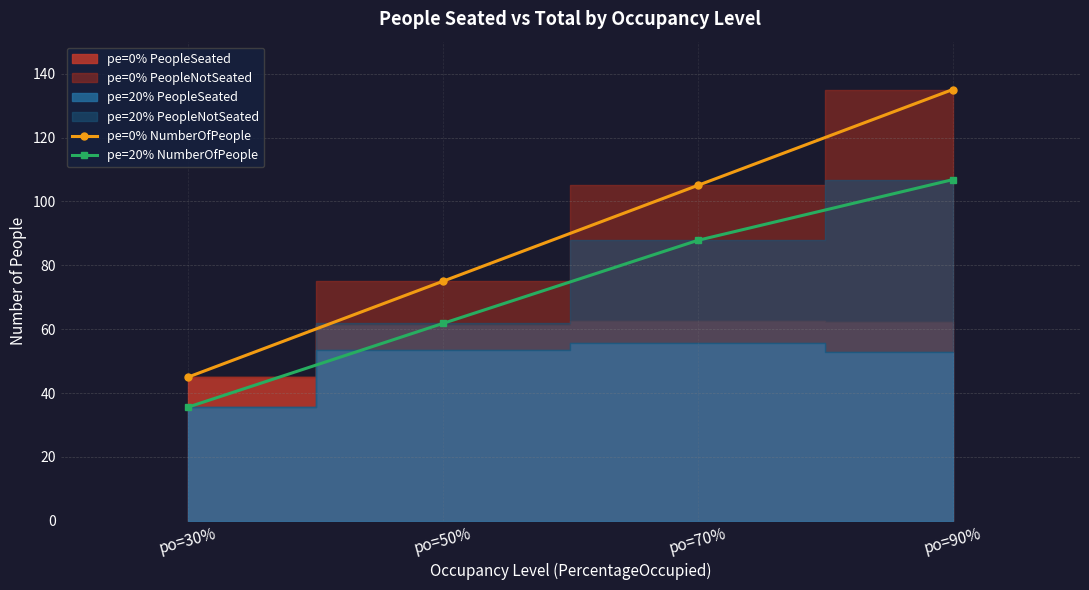

True or false: pe=20% NumberOfPeople and pe=0% NumberOfPeople intersect in this chart.

False